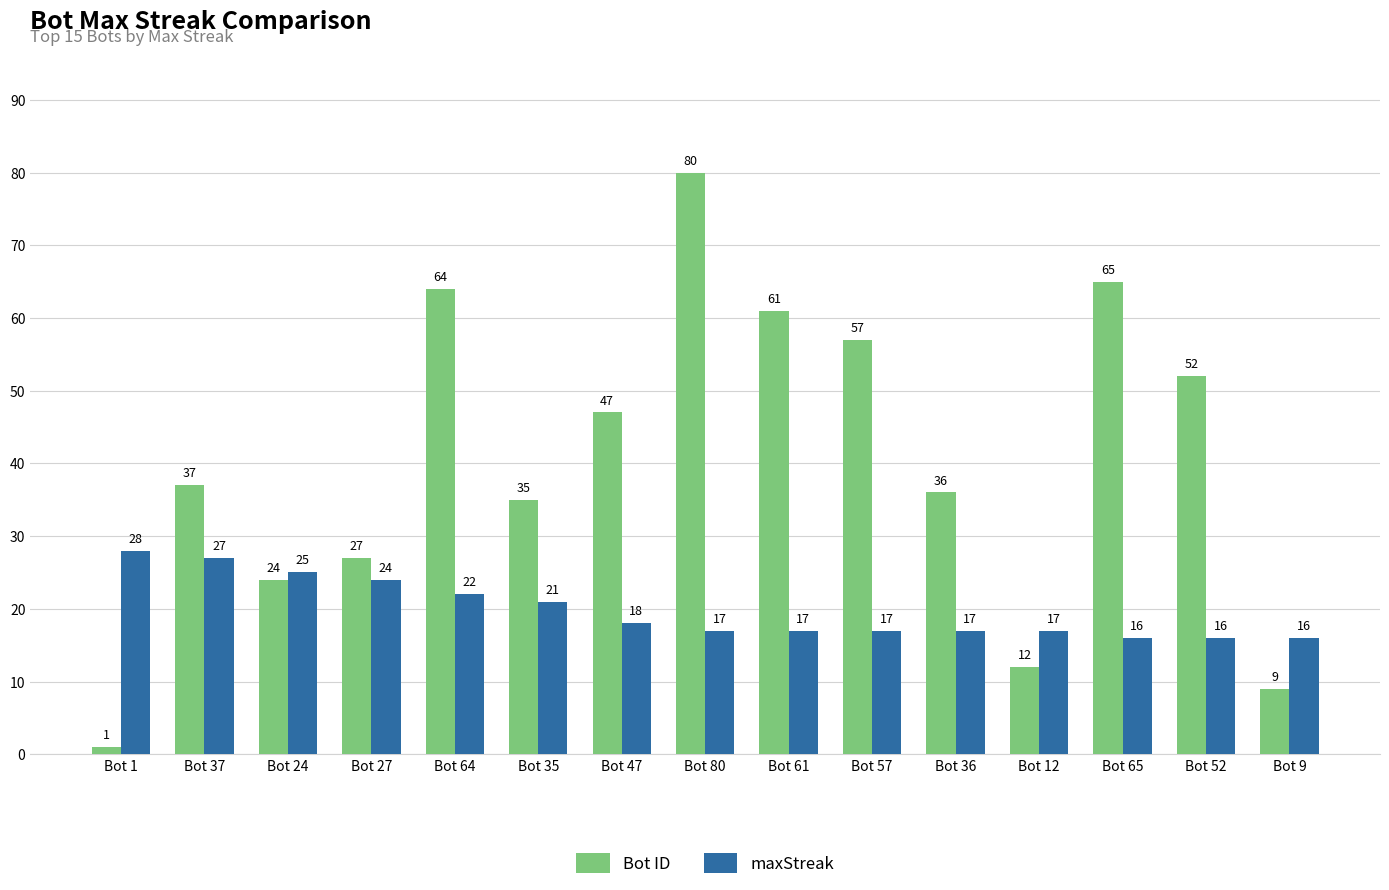

At which category is the sum across all series the highest?

Bot 80